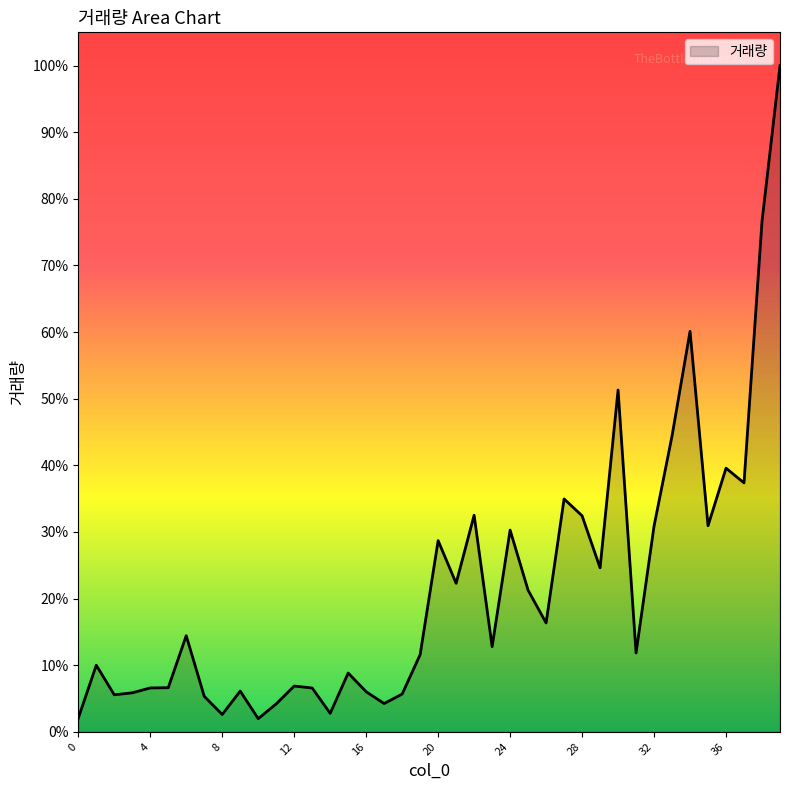

What is the average value?

46535